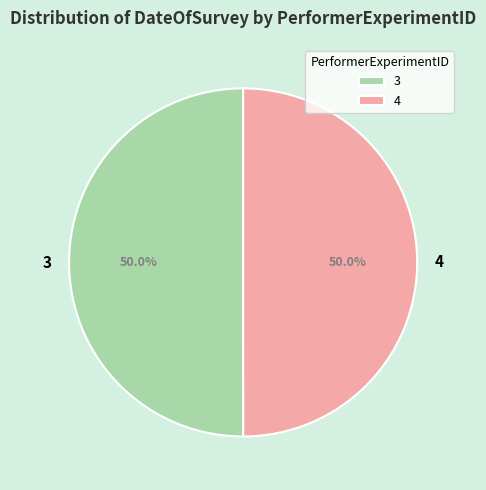

Combined, do 3 and 4 account for over 50%?

Yes